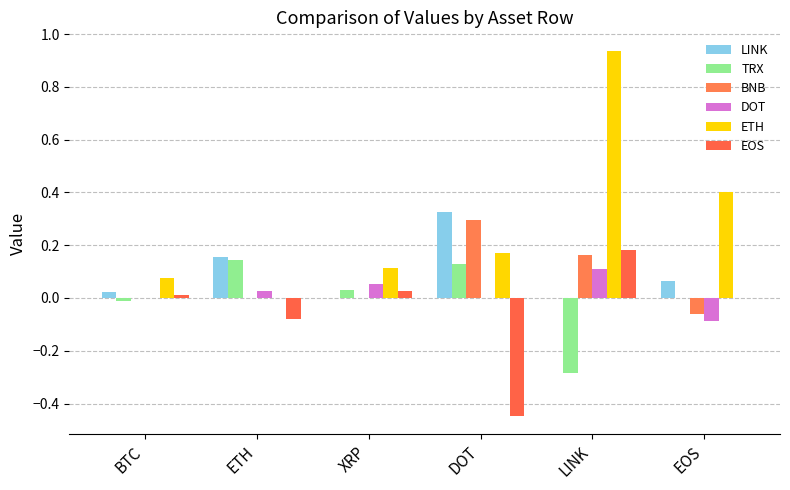

At BTC, list the series in order from smallest to largest.

TRX, BNB, DOT, EOS, LINK, ETH